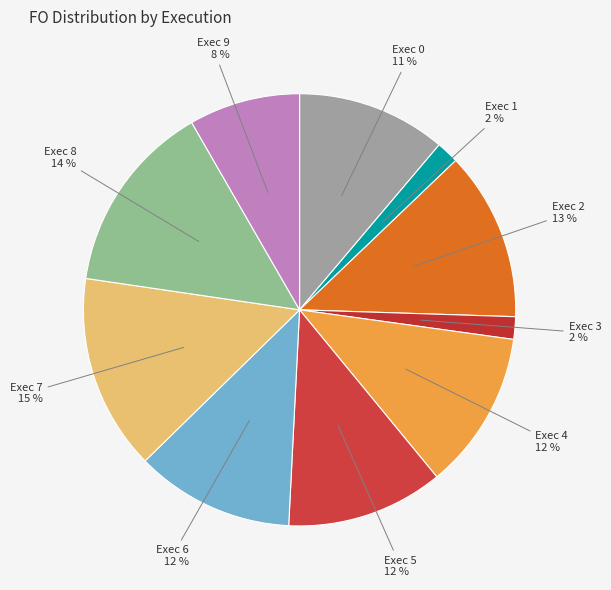

How many segments does this pie chart have?

10